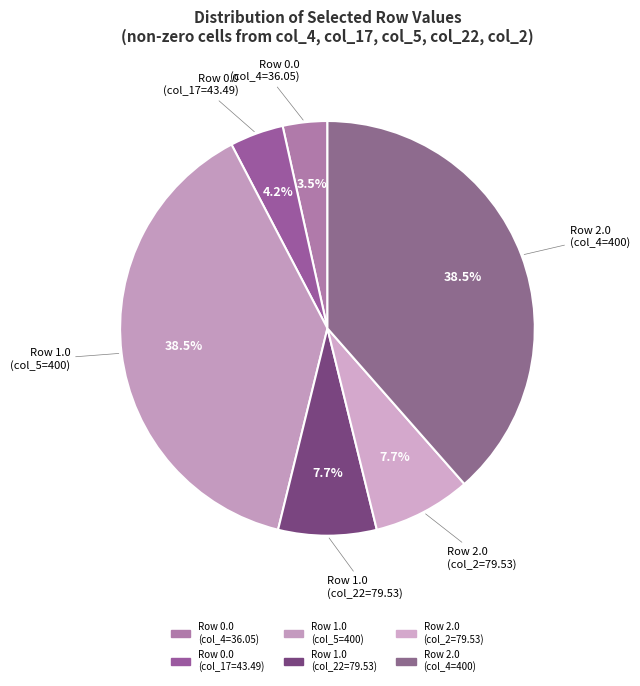

Count the number of slices in the pie.

6